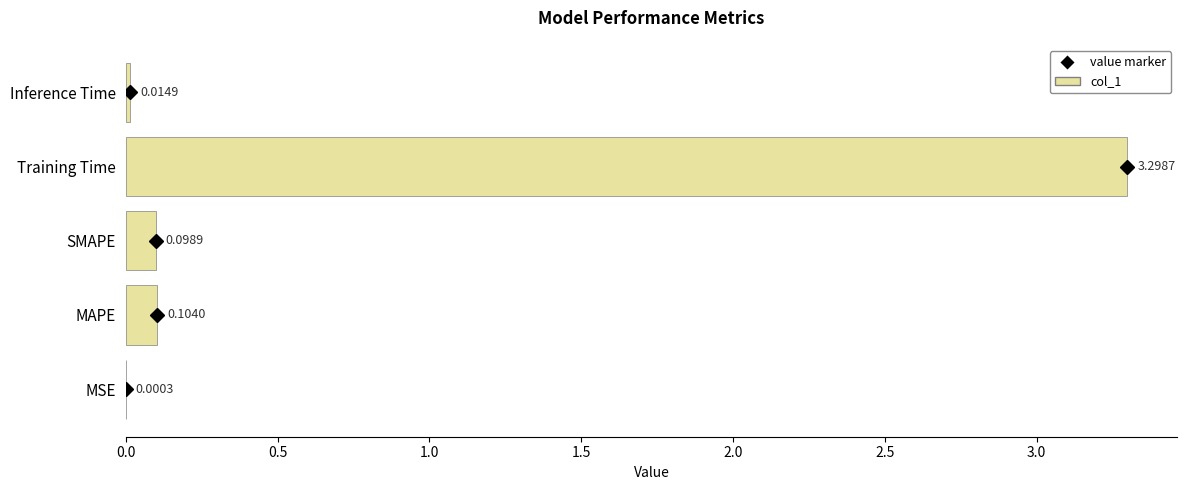

At which label is the value closest to 1?

MAPE